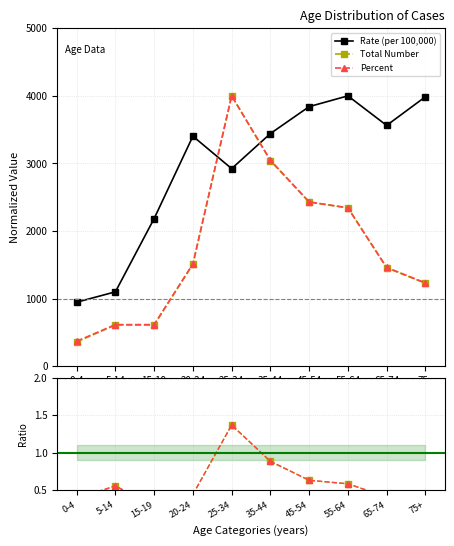

True or false: Total/Rate and Percent cross at least once.

False